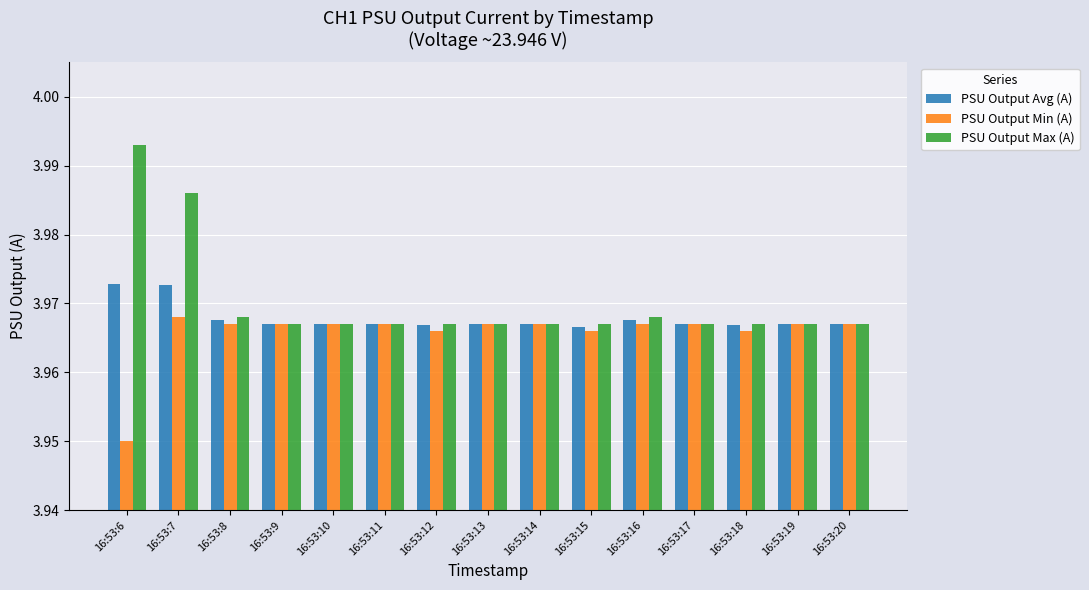

The value of PSU Output Max (A) at 16:53:13 is 1.2. True or false?

False